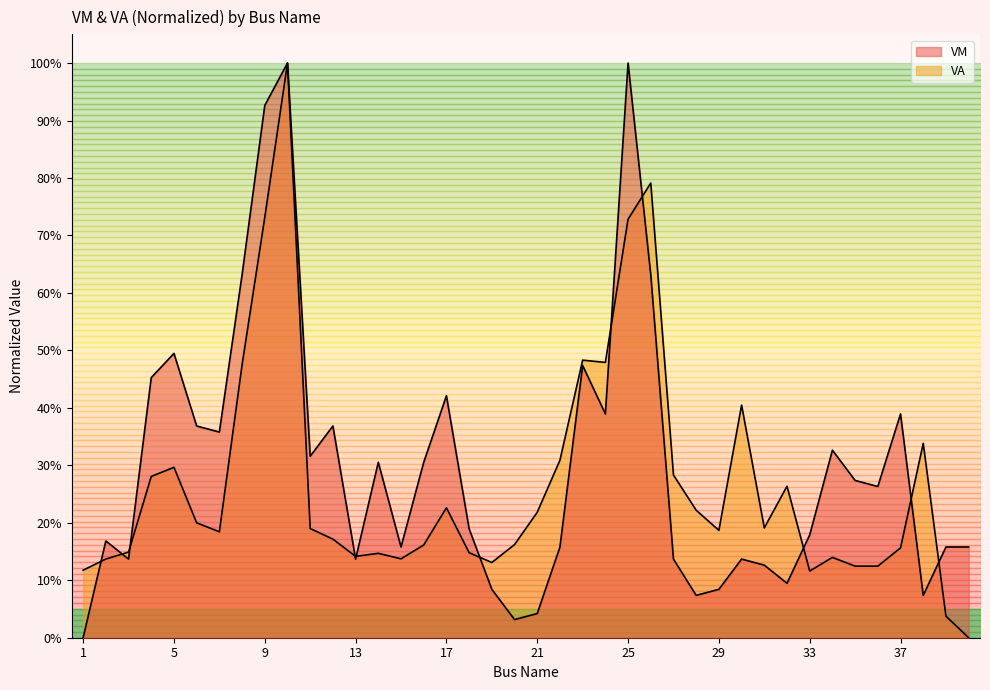

List the labels in order of VM value, smallest first.

1, 20, 21, 28, 38, 19, 29, 32, 31, 3, 13, 27, 30, 15, 22, 39, 40, 2, 33, 18, 36, 35, 14, 16, 11, 34, 7, 6, 12, 24, 37, 17, 4, 23, 5, 8, 26, 9, 10, 25